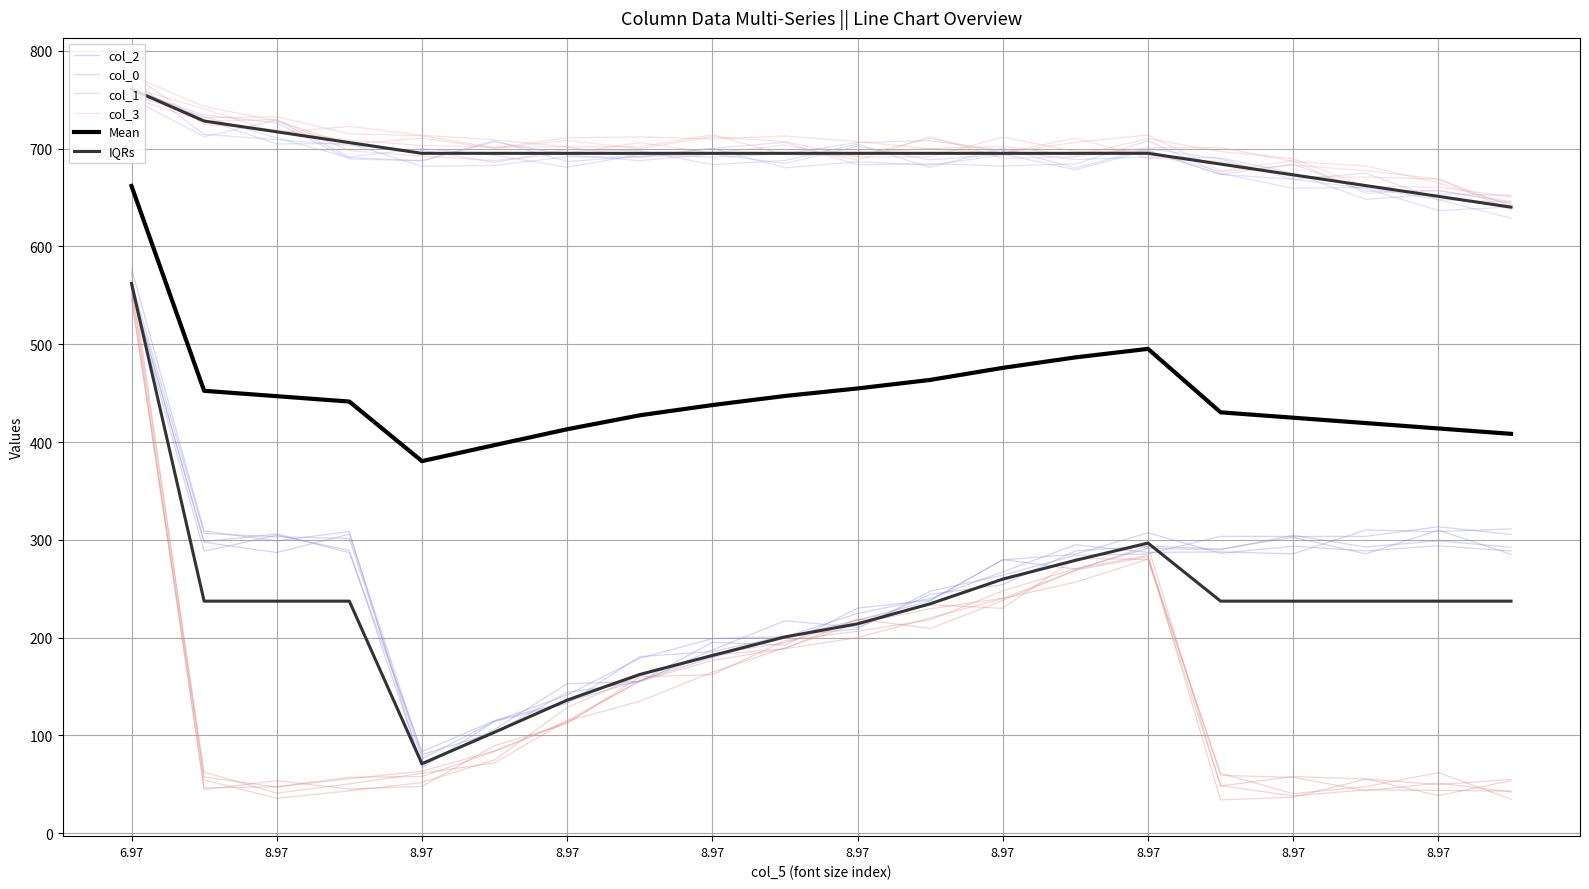

True or false: Mean and col_1 intersect in this chart.

False